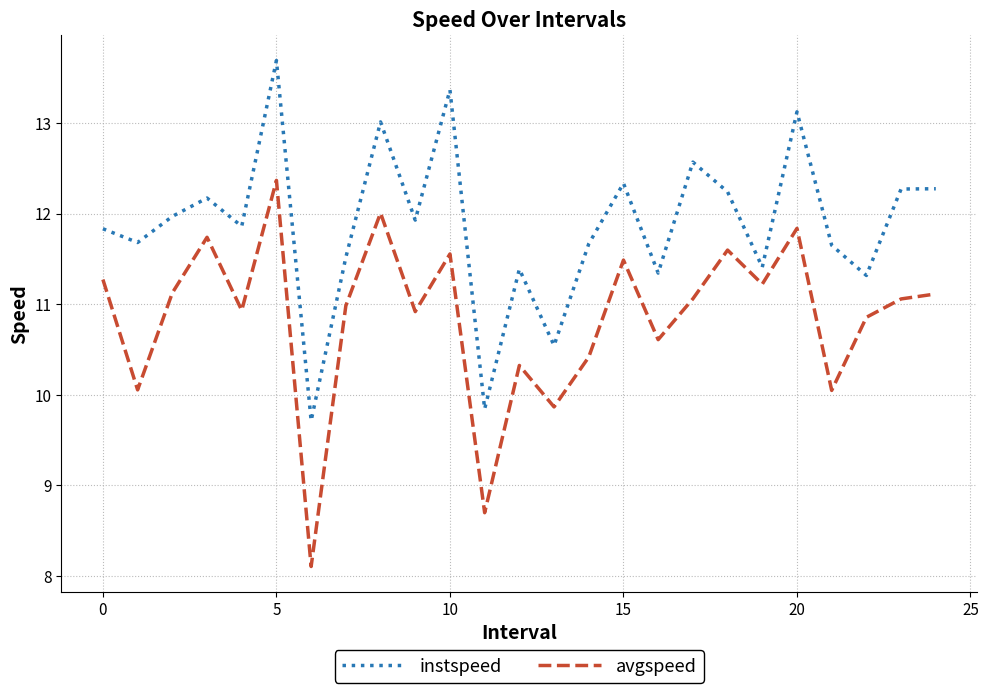

Count the number of categories in the chart.

25